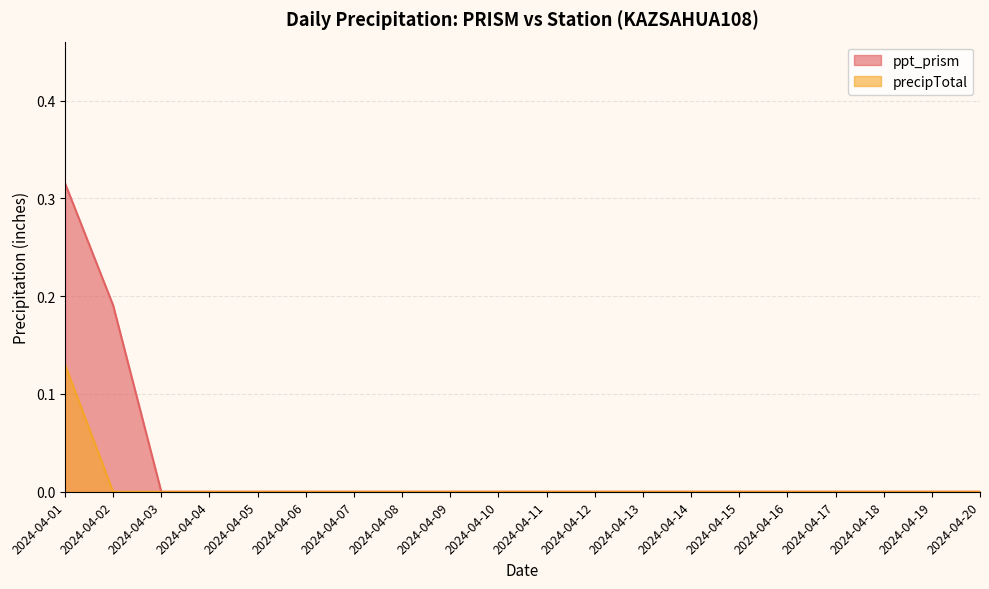

The value of ppt_prism at 2024-04-10 is 0.2. True or false?

False